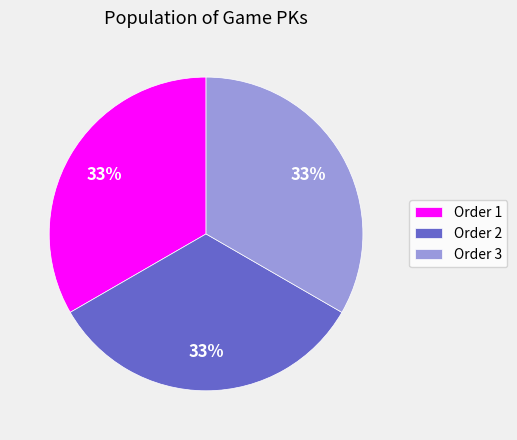

To the nearest percent, what percentage of the pie is Order 3?

33%